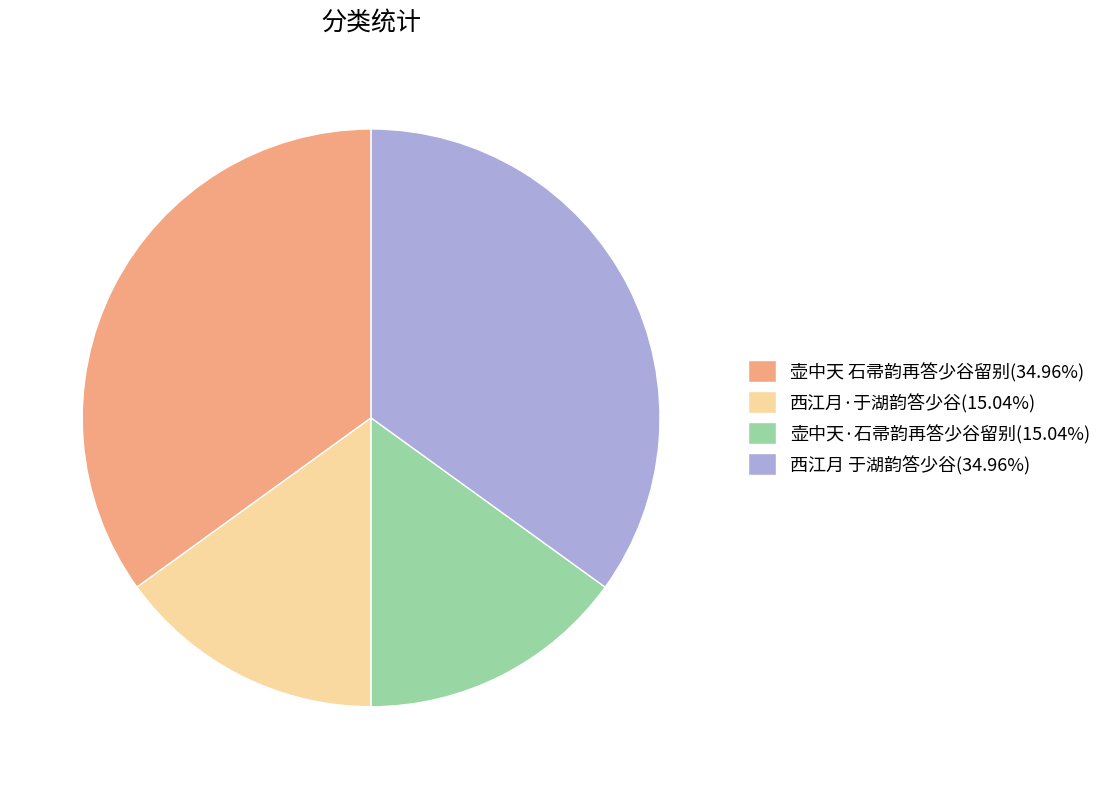

Does 西江月·于湖韵答少谷(15.04%) account for over 50% of the chart?

No